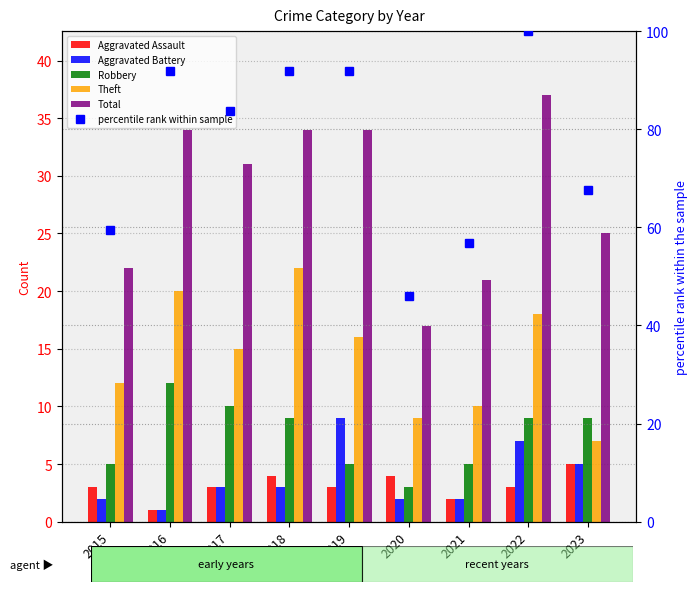

What is the maximum value for Total?

37.0